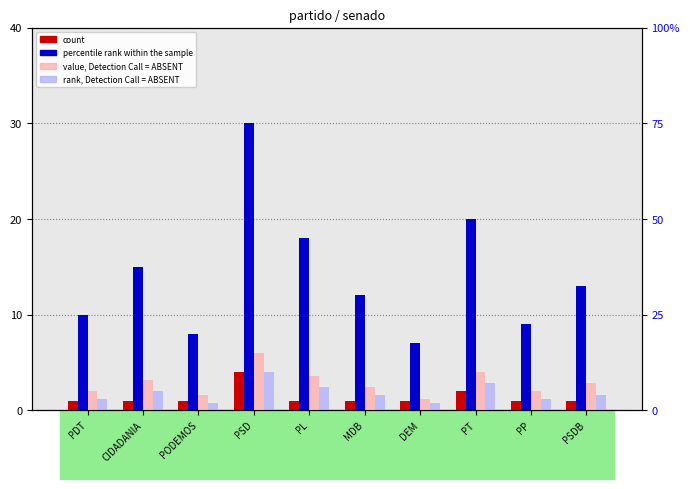

How many values in the value, Detection Call = ABSENT series are below 7?

5